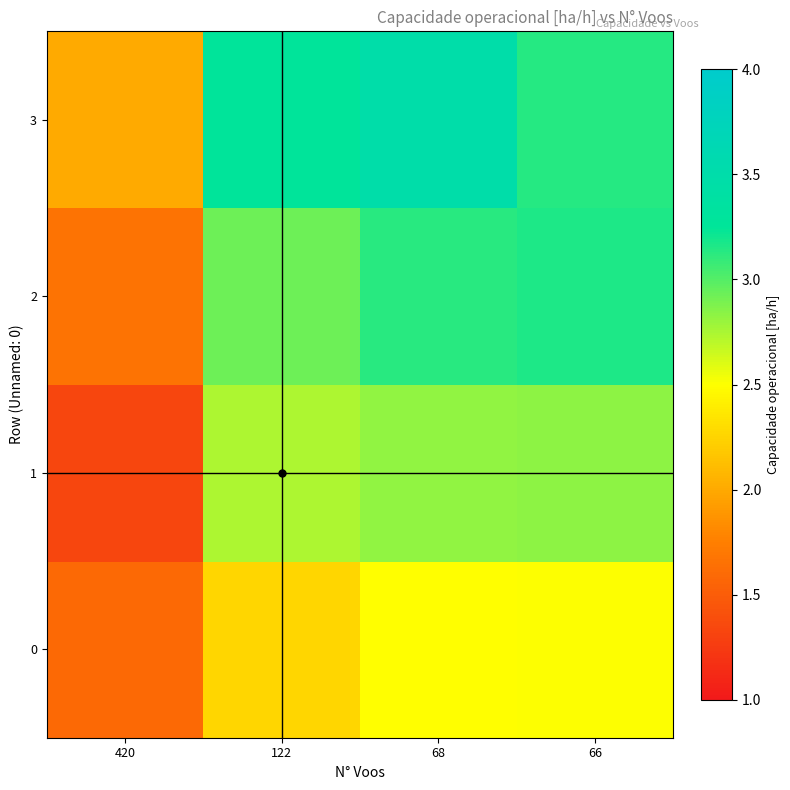

Which series has the widest spread of values?

2